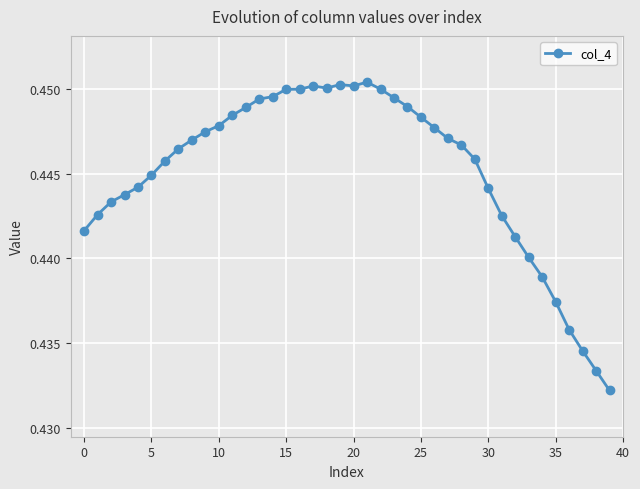

What is the sum of all values?

17.8